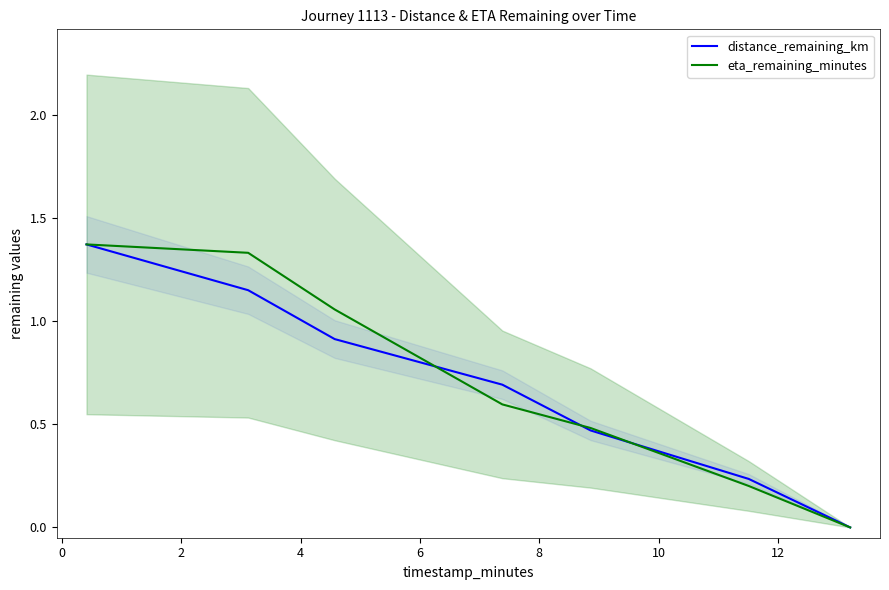

Reading left to right, extract all data points from this chart.

distance_remaining_km: 1.4	1.1	0.9	0.7	0.5	0.2	0.0
eta_remaining_minutes: 1.4	1.3	1.1	0.6	0.5	0.2	0.0